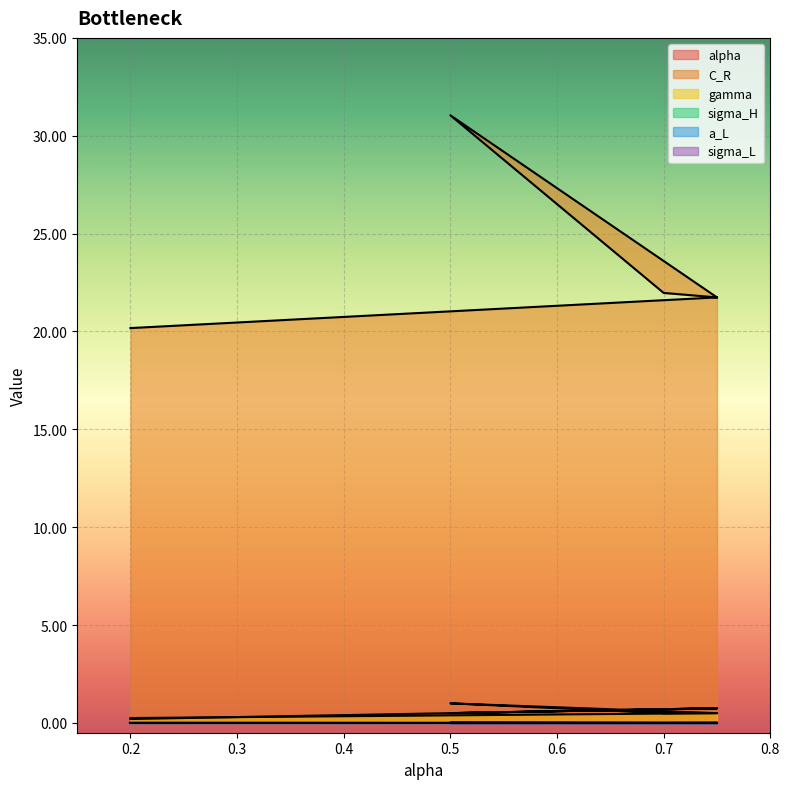

What is the value of the gamma point at the 5th from the left?

0.2